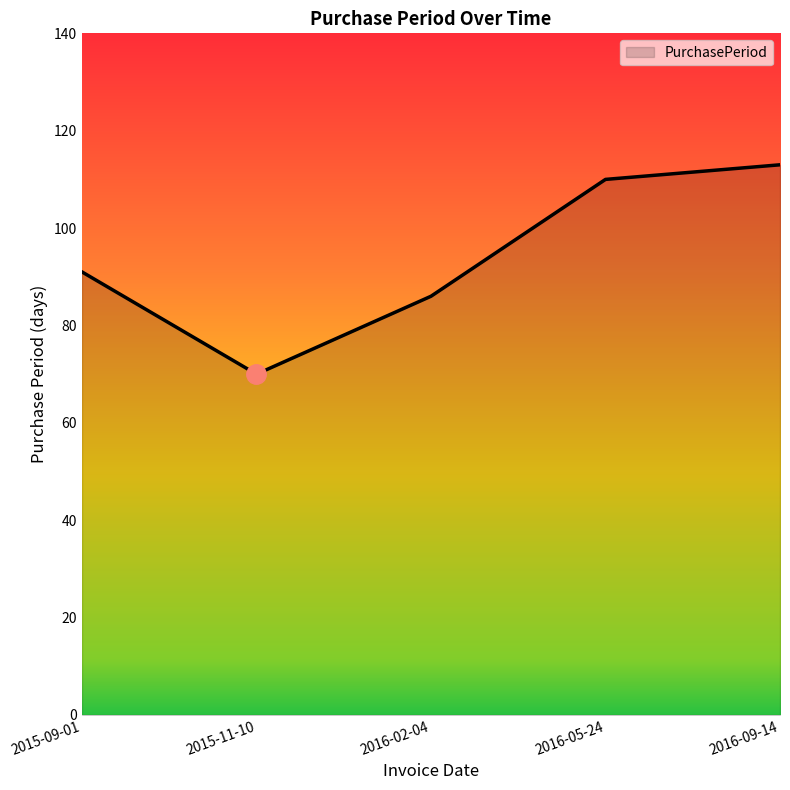

Which has a higher value, 2016-02-04 or 2016-05-24?

2016-05-24